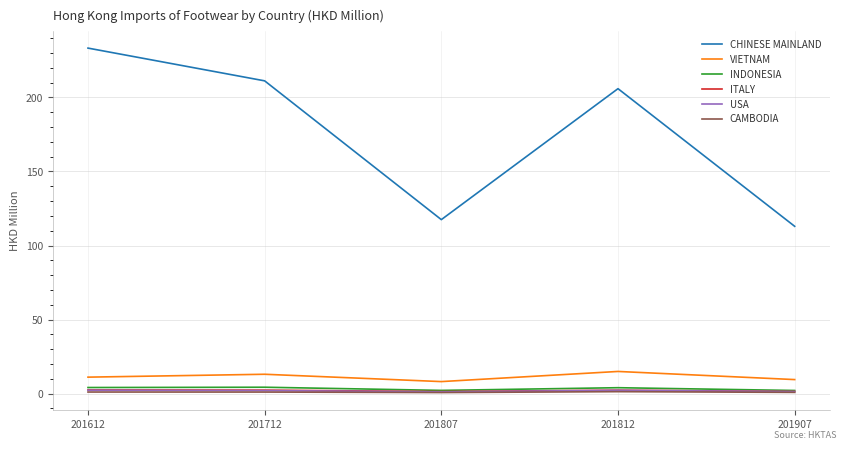

True or false: USA and CHINESE MAINLAND cross at least once.

False